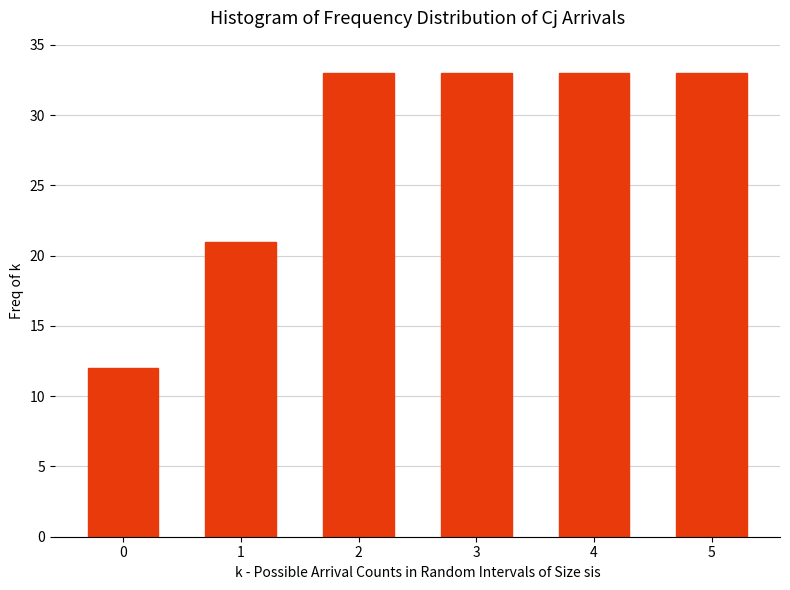

Reading right to left, what are all the values shown in this chart?

33	33	33	33	21	12